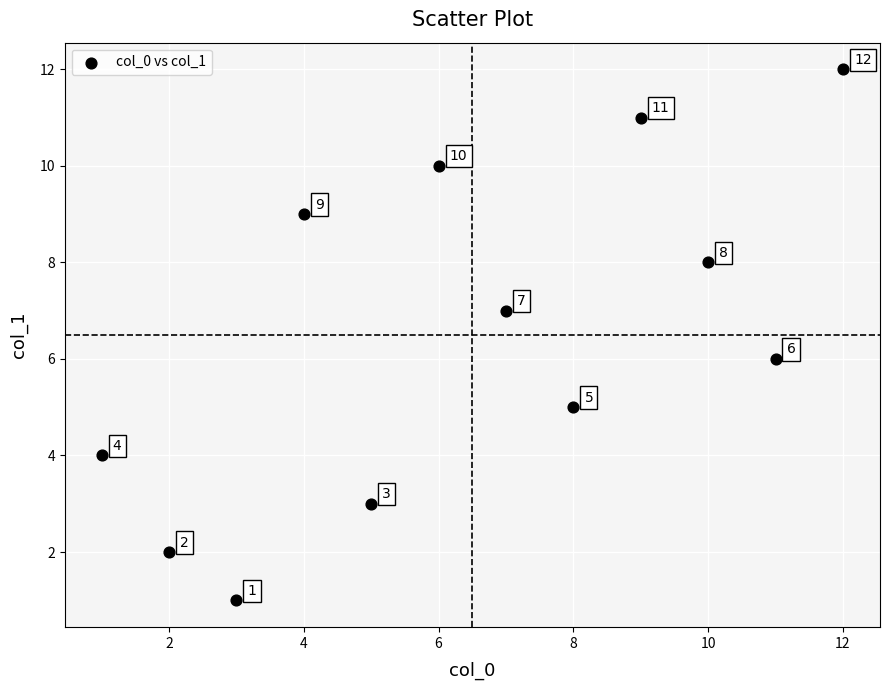

What is the range of Y values (max minus min)?

11